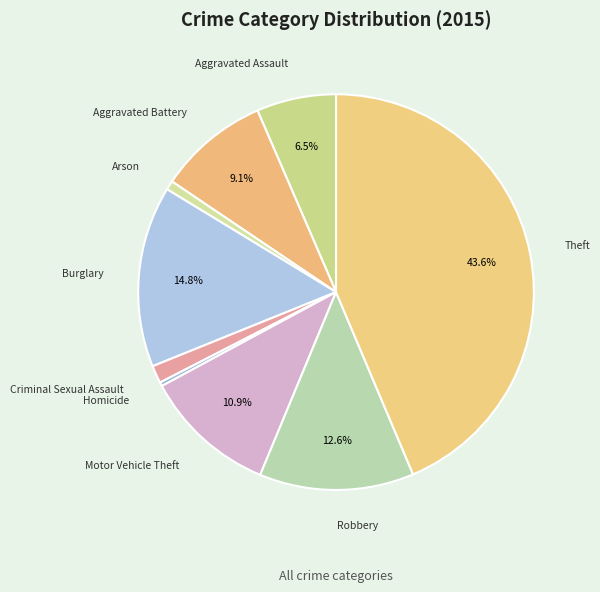

Which slice is the smallest?

Homicide